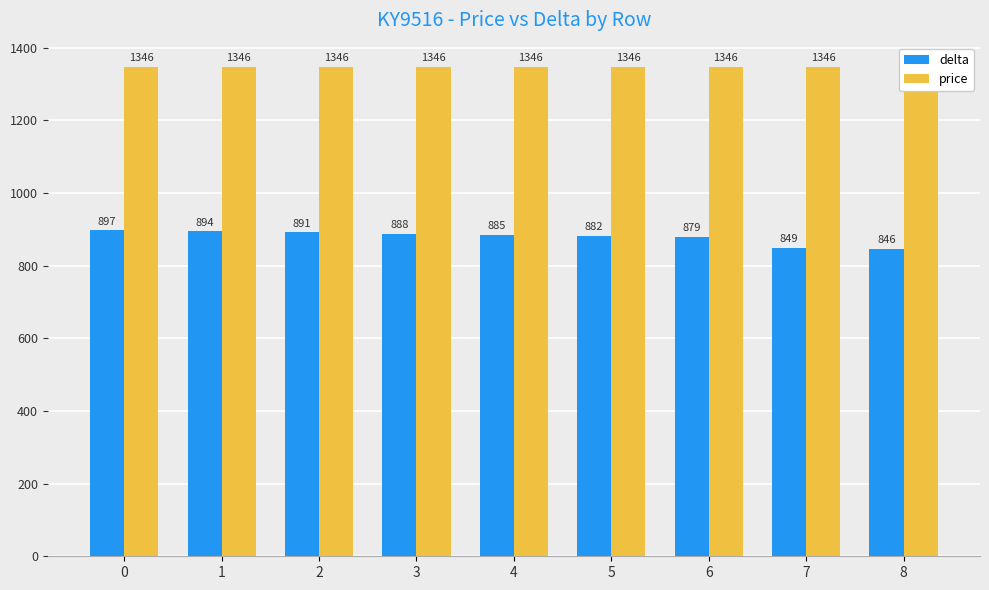

How many bars are there in each group?

2